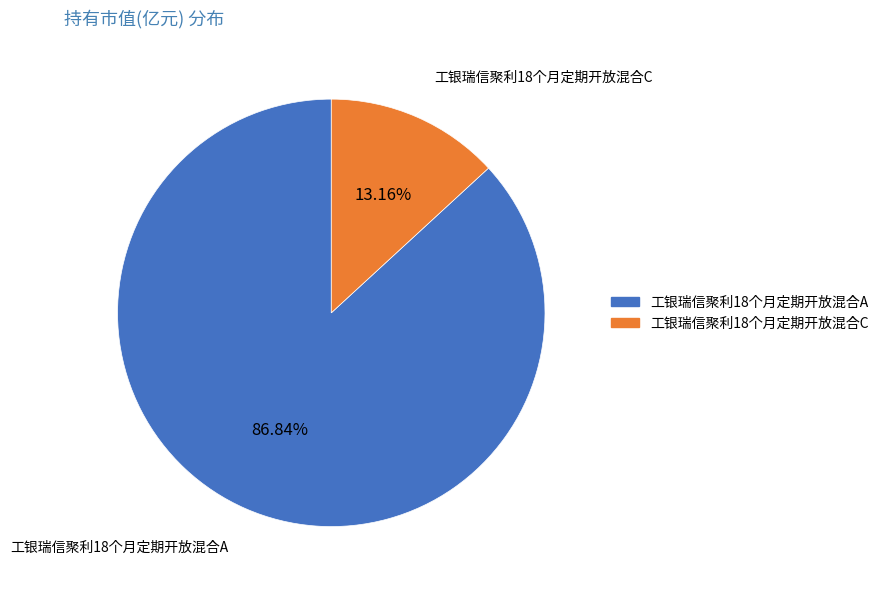

Which slice is the smallest?

工银瑞信聚利18个月定期开放混合C